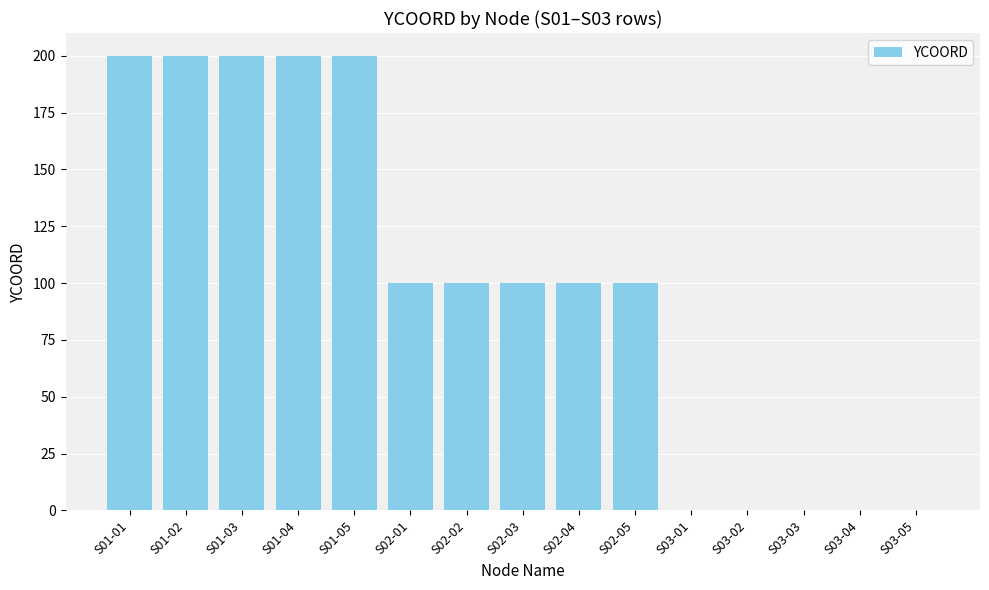

Is it true that the value at S01-02 is 200?

True